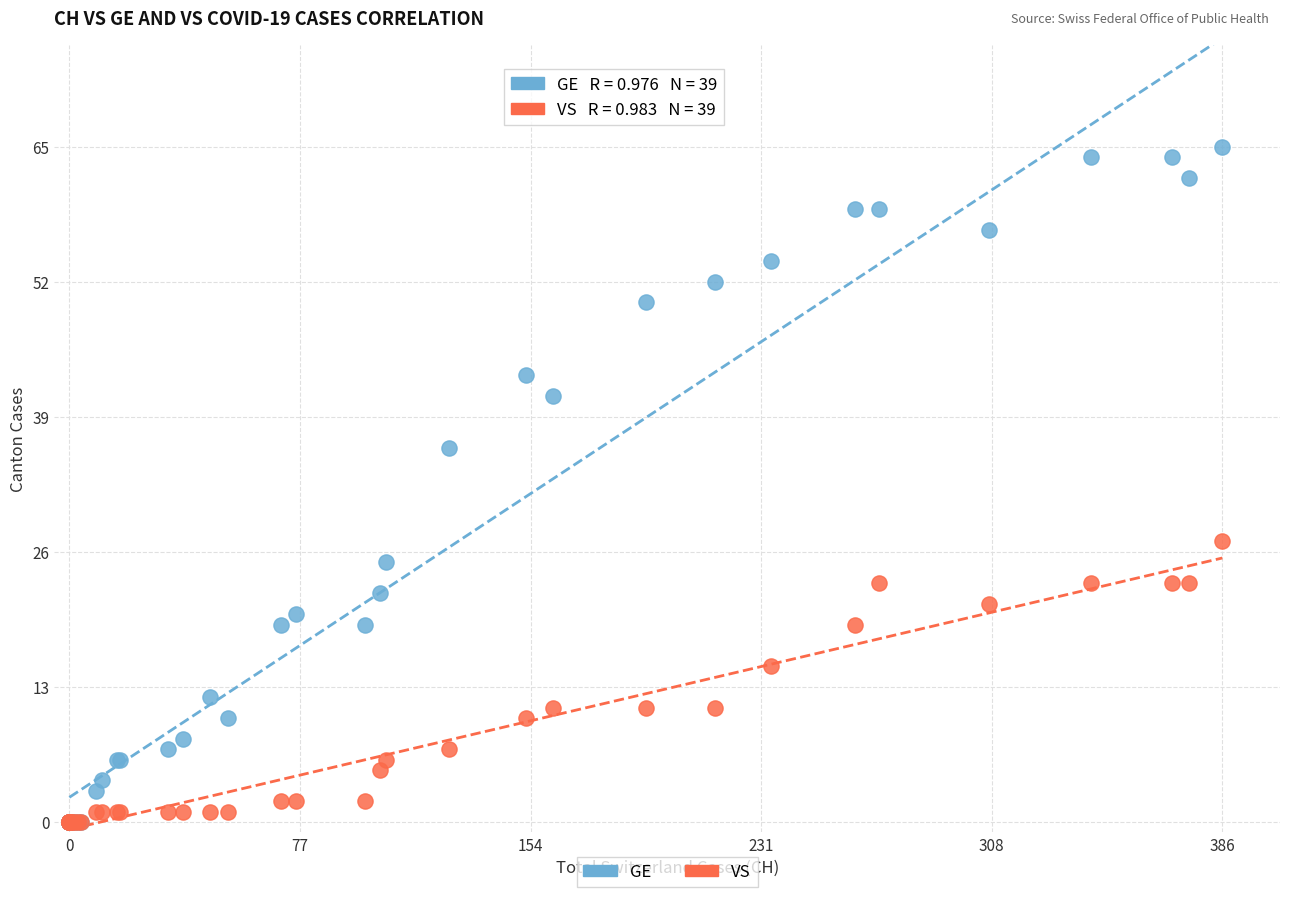

Across all series, what Y value is closest to 32?

36